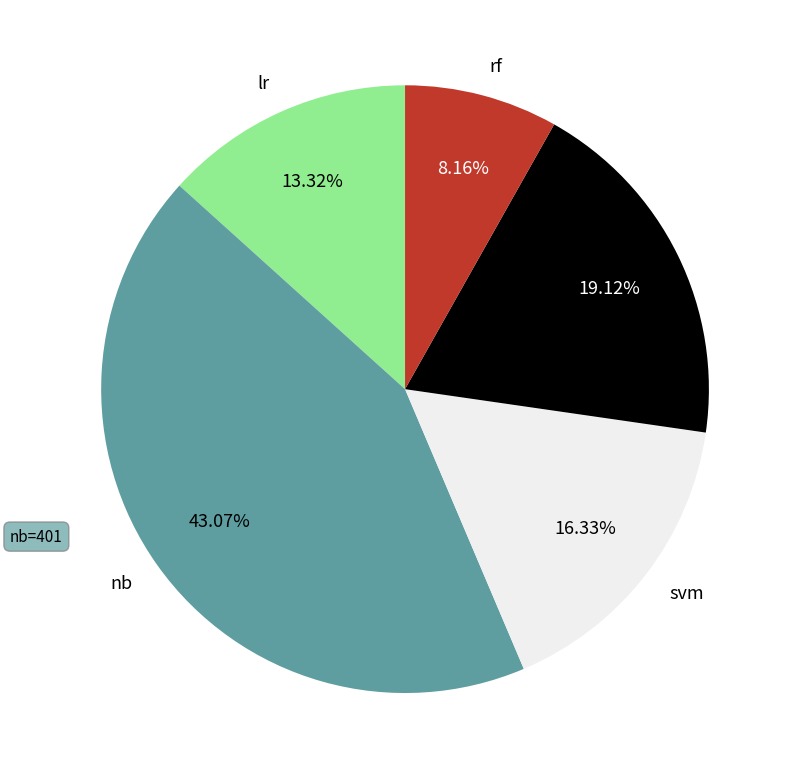

To the nearest percent, what percentage of the pie is svm?

16%